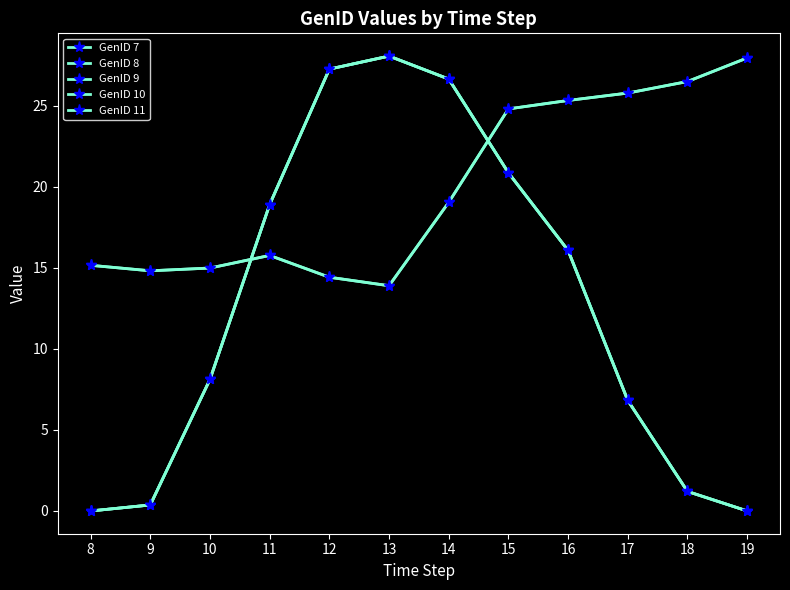

What is the value of the GenID 8 point at the 9th from the left?

16.1